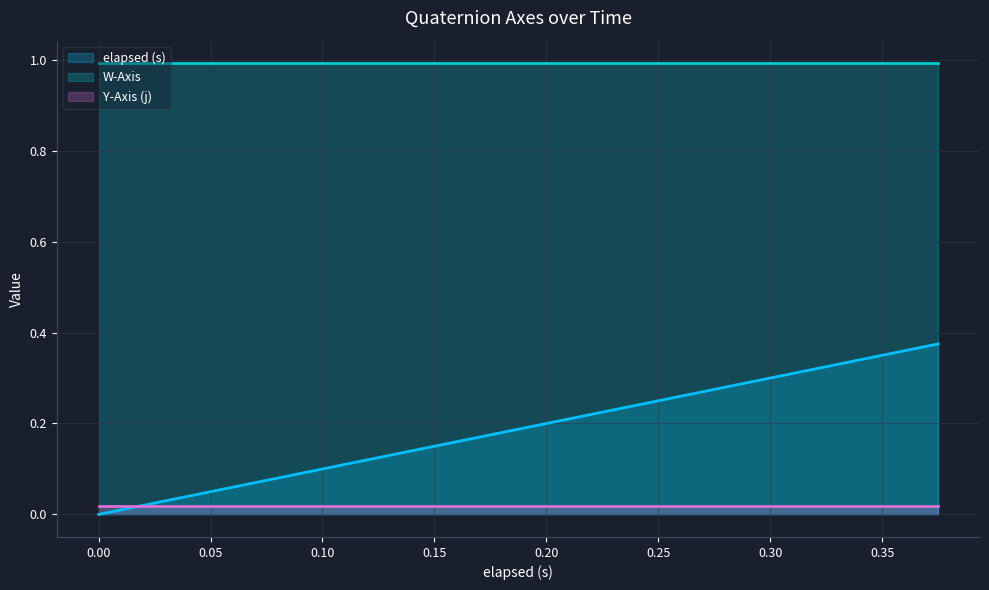

Reading left to right, what are all the values shown in this chart?

elapsed (s): 0.0	0.0	0.0	0.1	0.1	0.1	0.1	0.1	0.1	0.2	0.2	0.2	0.2	0.3	0.3	0.3	0.3	0.3	0.4	0.4
W-Axis: 1.0	1.0	1.0	1.0	1.0	1.0	1.0	1.0	1.0	1.0	1.0	1.0	1.0	1.0	1.0	1.0	1.0	1.0	1.0	1.0
Y-Axis (j): 0.0	0.0	0.0	0.0	0.0	0.0	0.0	0.0	0.0	0.0	0.0	0.0	0.0	0.0	0.0	0.0	0.0	0.0	0.0	0.0